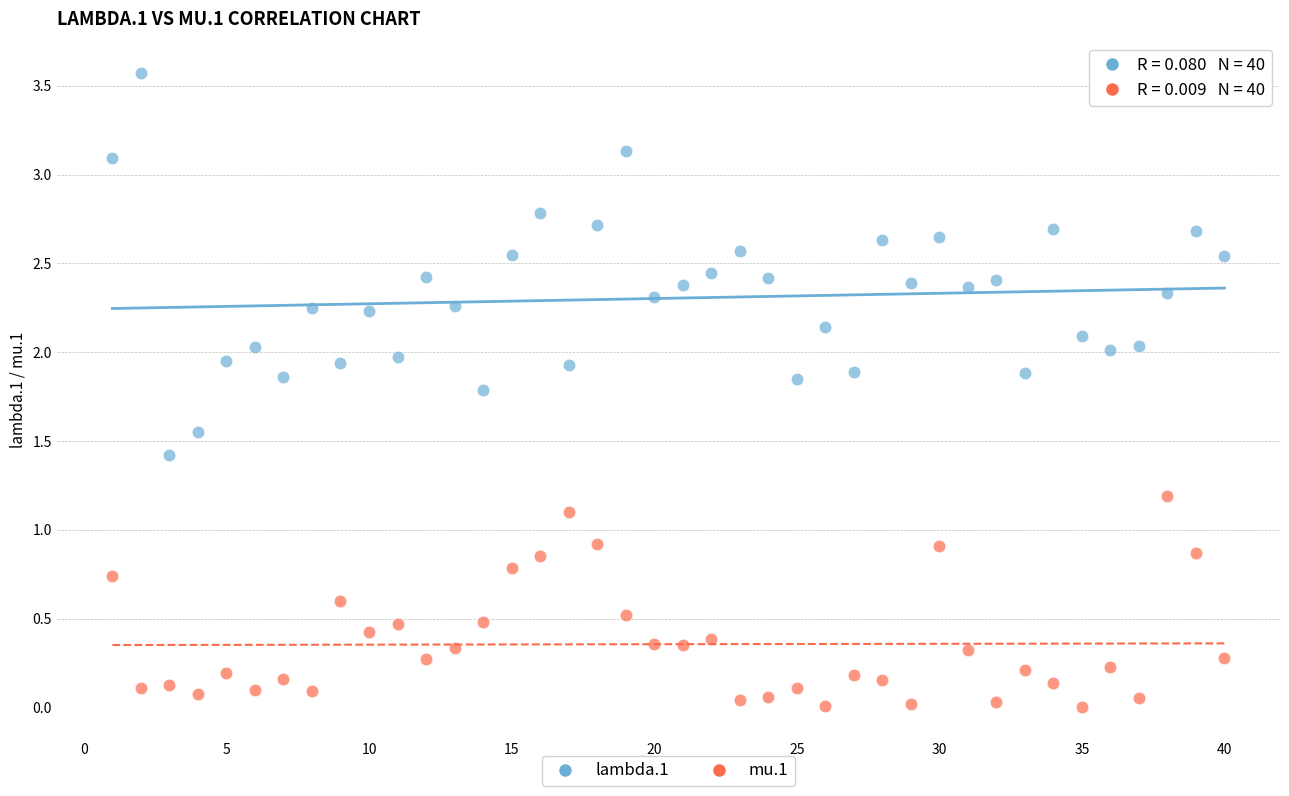

Across all data points, what is the range of Y values (max minus min)?

3.6